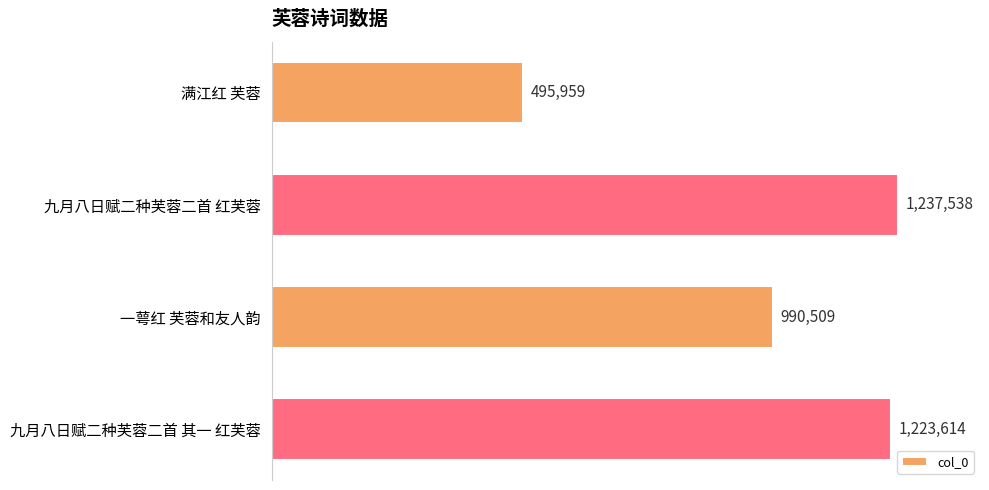

What is the average value?

986905